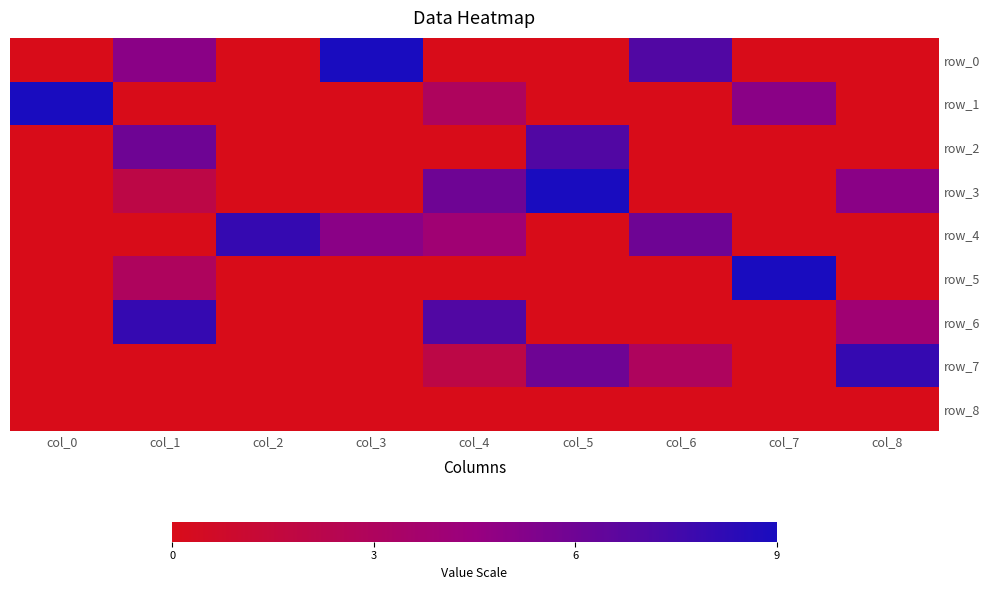

Which category has the lowest value in the row_0 series?

col_0